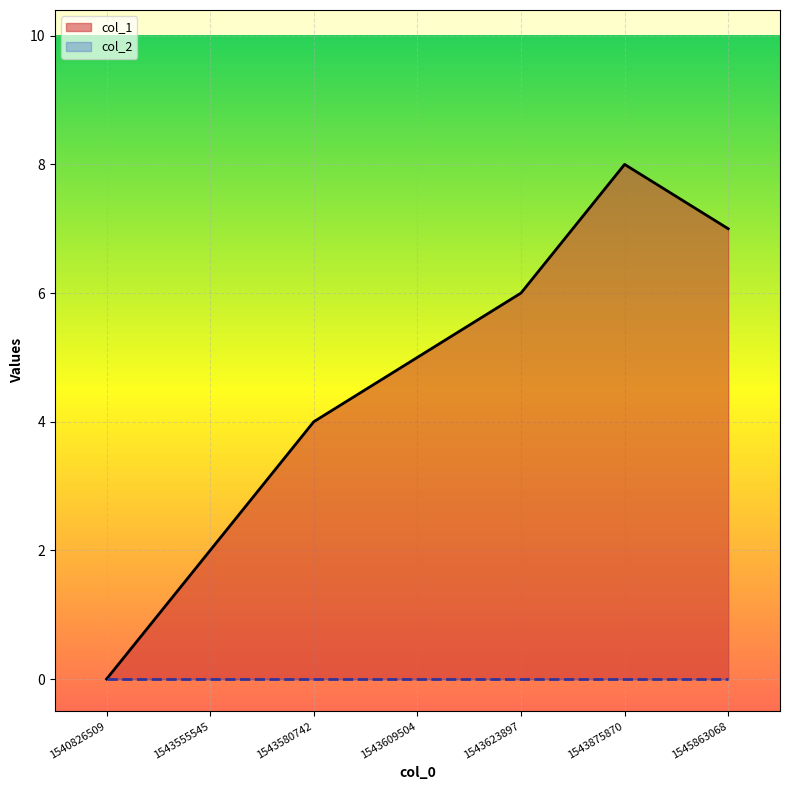

Reading right to left, extract all data points from this chart.

7	8	6	5	4	2	0